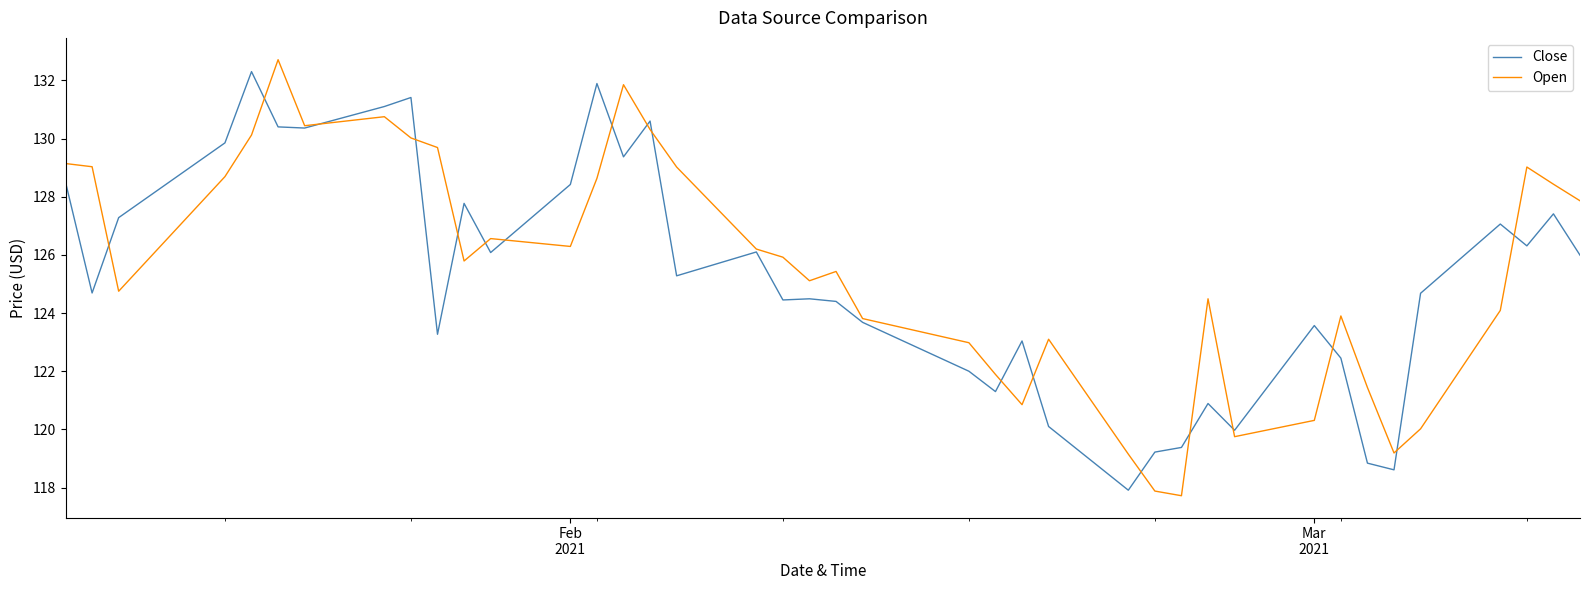

What is the minimum value shown in the chart?

117.7